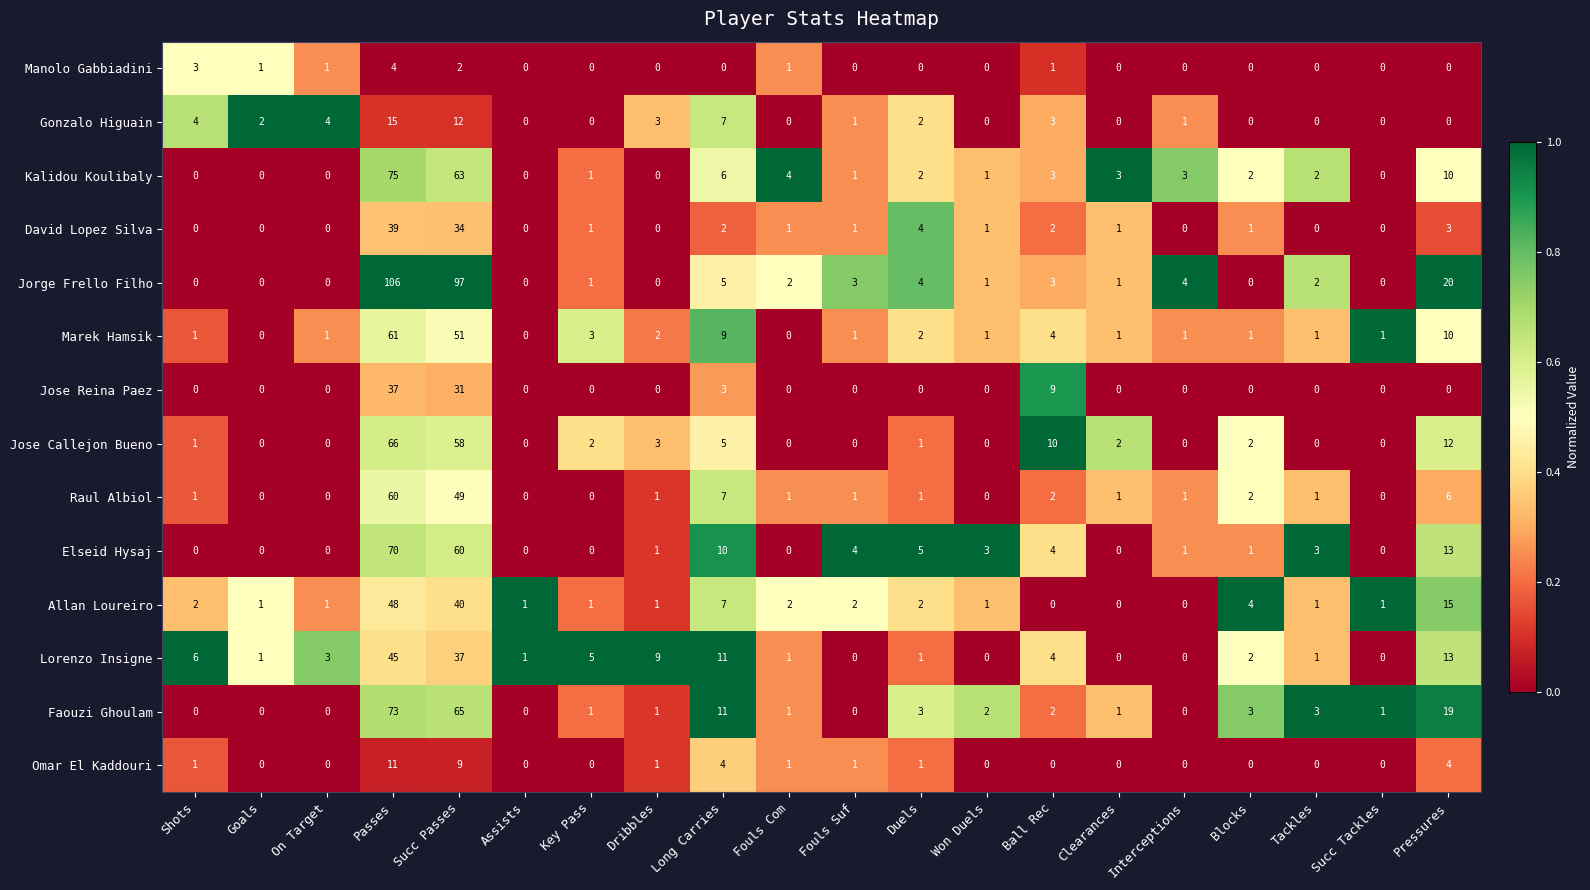

What is the highest value of the Jose Reina Paez series?

37